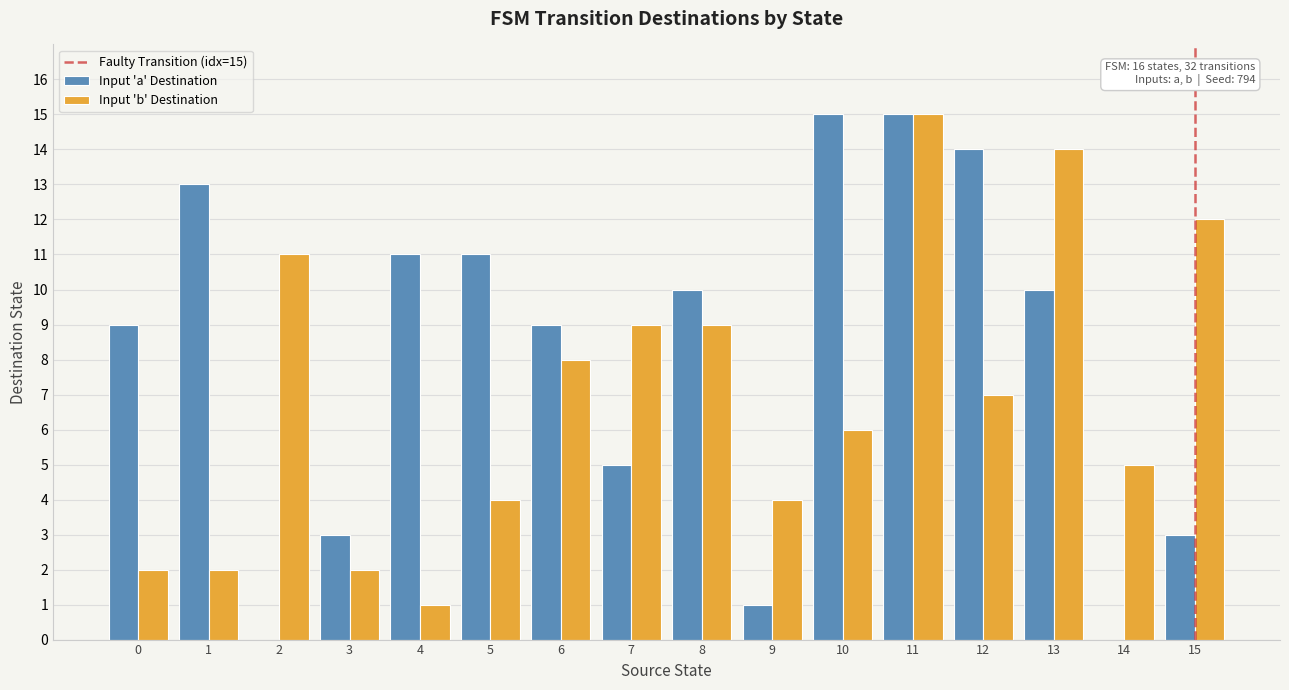

What is the sum of all Input 'b' Destination values?

111